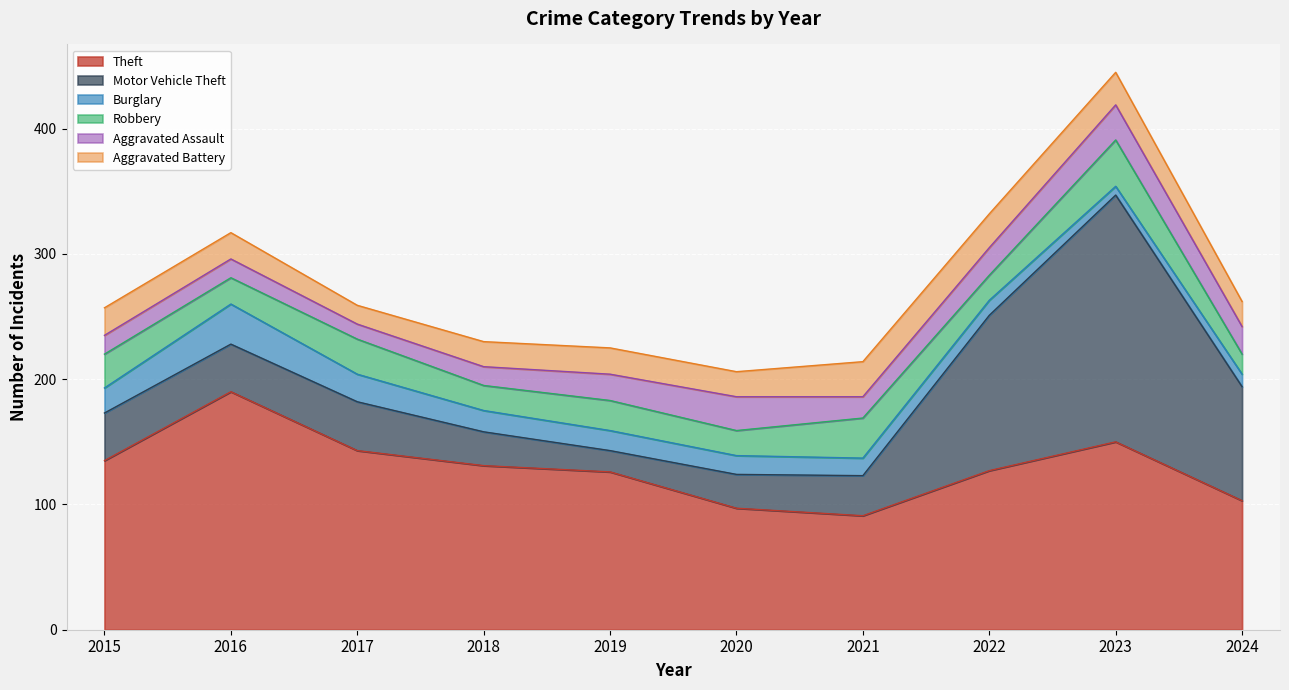

What are all the series names shown in the legend?

Theft, Motor Vehicle Theft, Burglary, Robbery, Aggravated Assault, Aggravated Battery